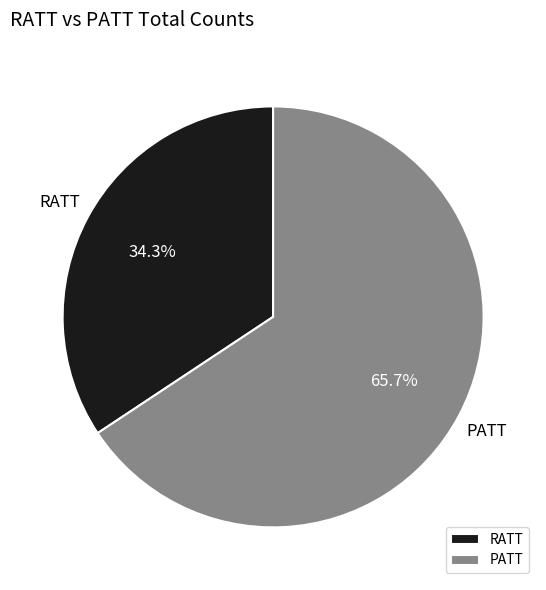

To the nearest percent, what portion does PATT represent?

66%